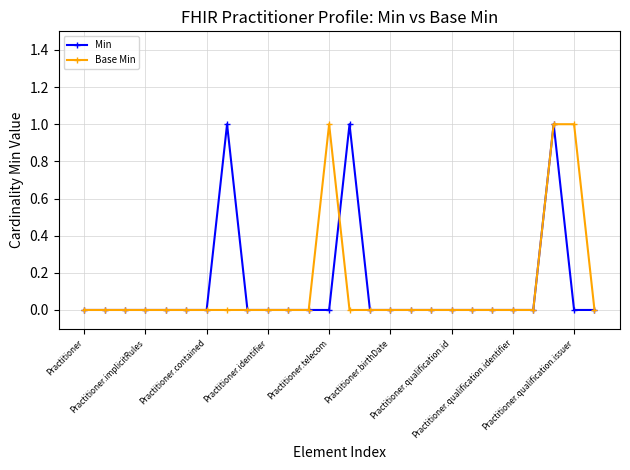

True or false: Min has more than 1 points higher than both neighbors.

True